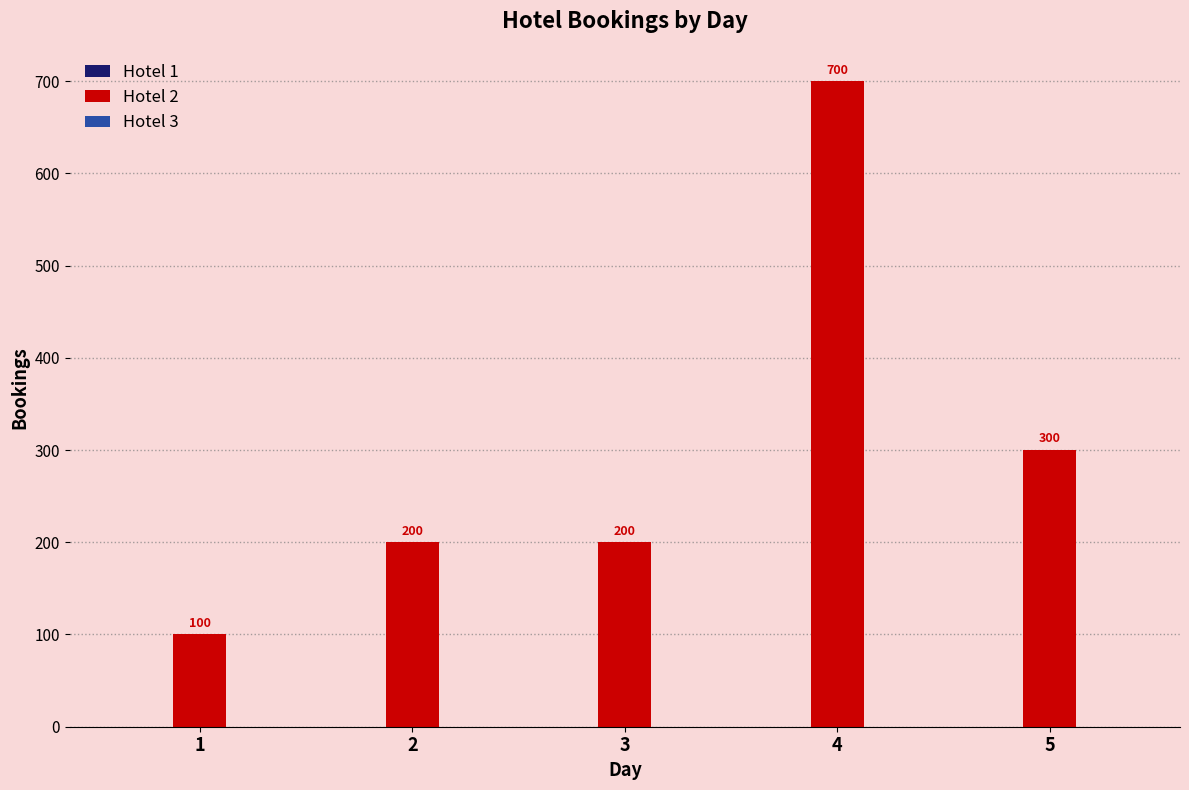

Which has a higher value, 3 or 5?

5